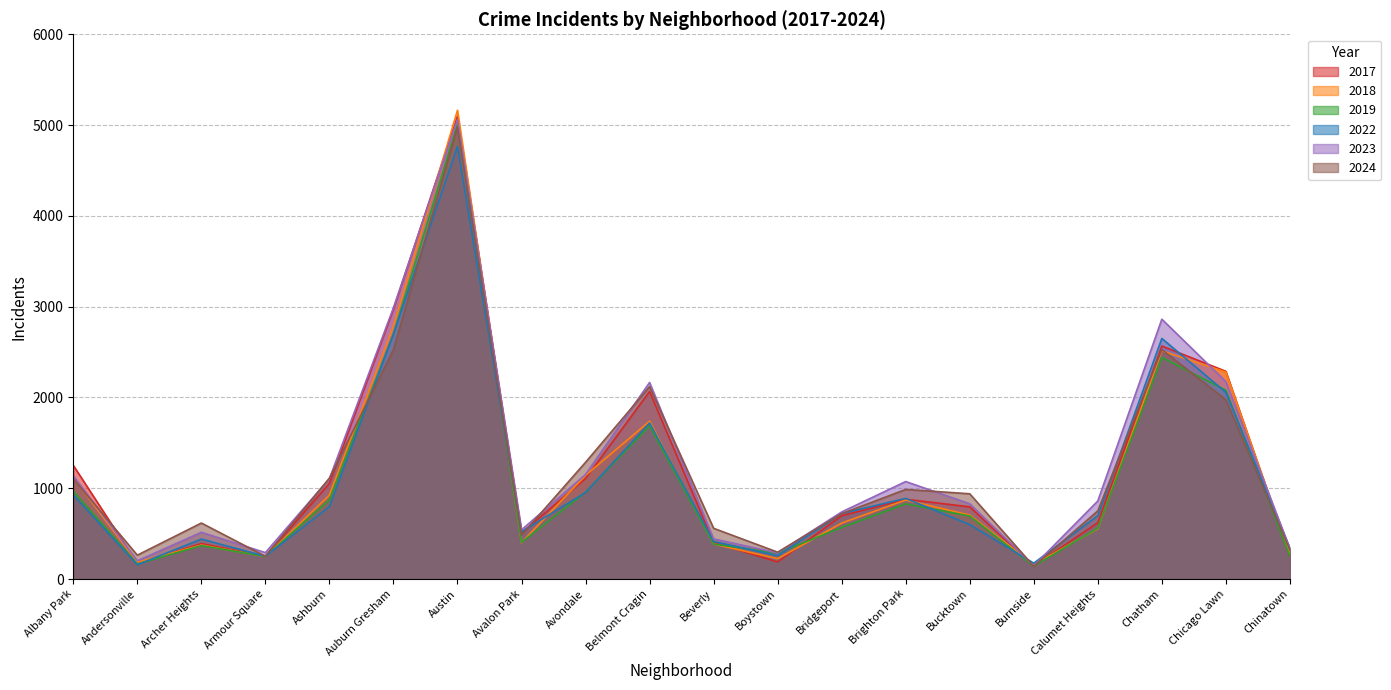

What is the sum of the 2017 values at Avalon Park and Beverly?

911